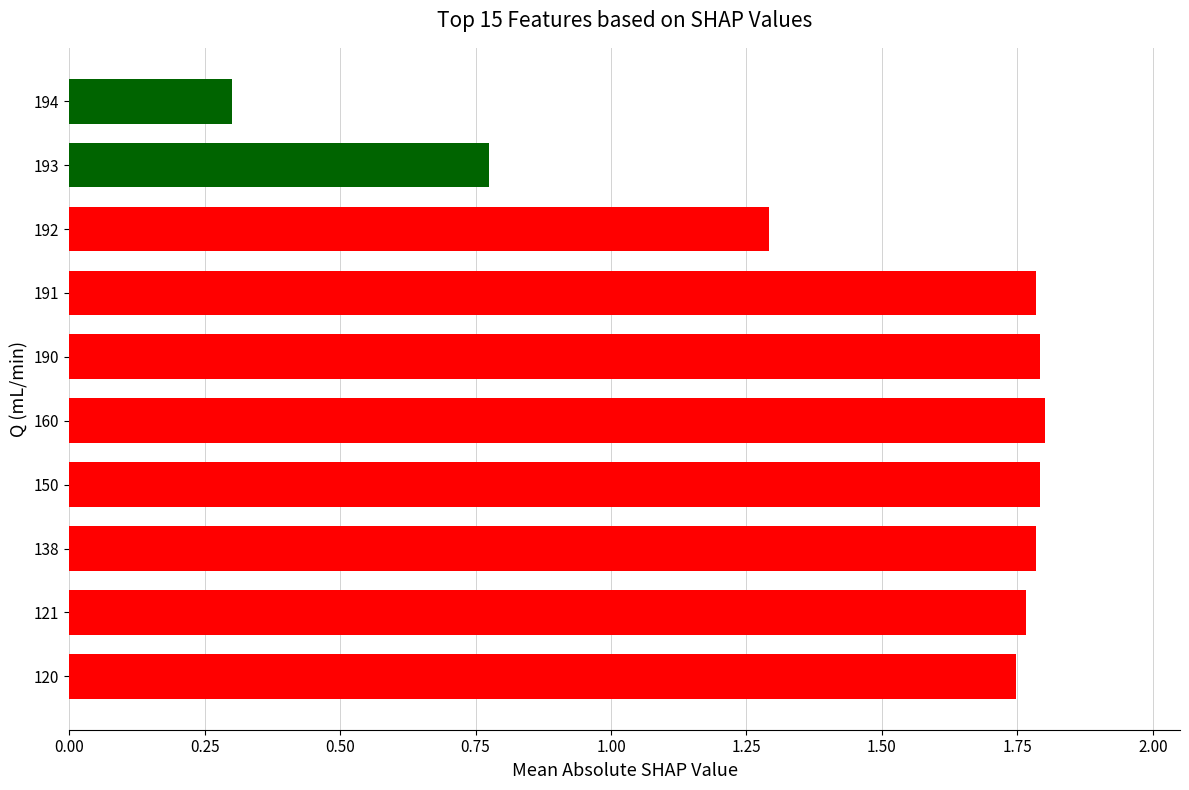

Where is the data nearest to the value 1?

193